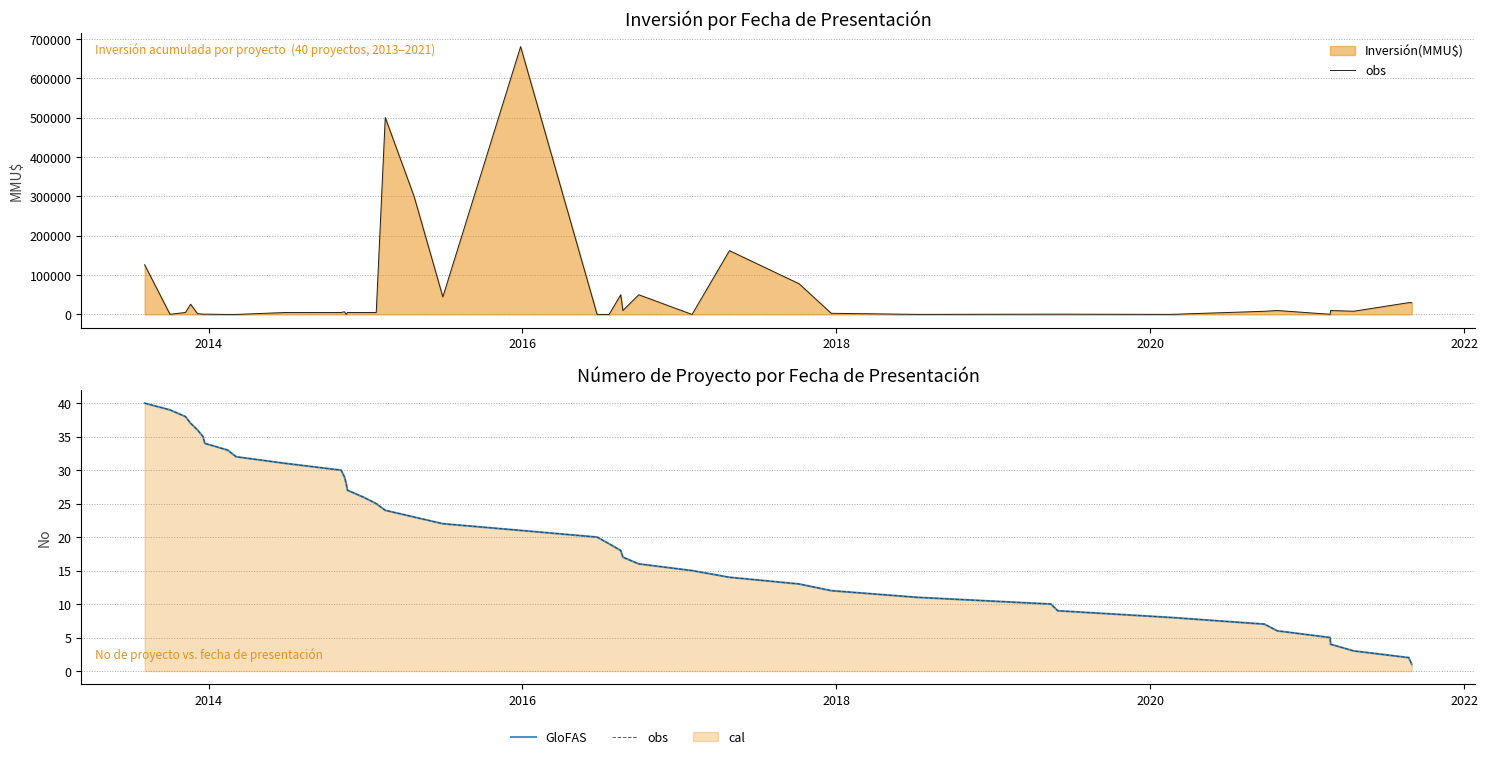

Is the value of GloFAS at 6 greater than the value of obs at 2020?

No